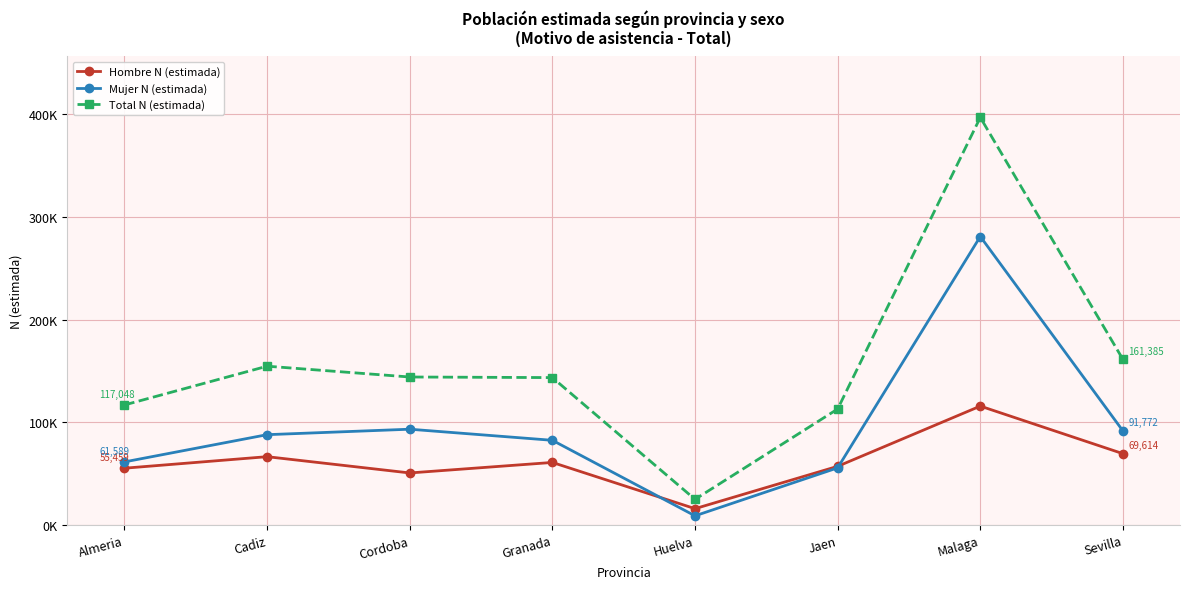

What are all the series names shown in the legend?

Hombre N (estimada), Mujer N (estimada), Total N (estimada)